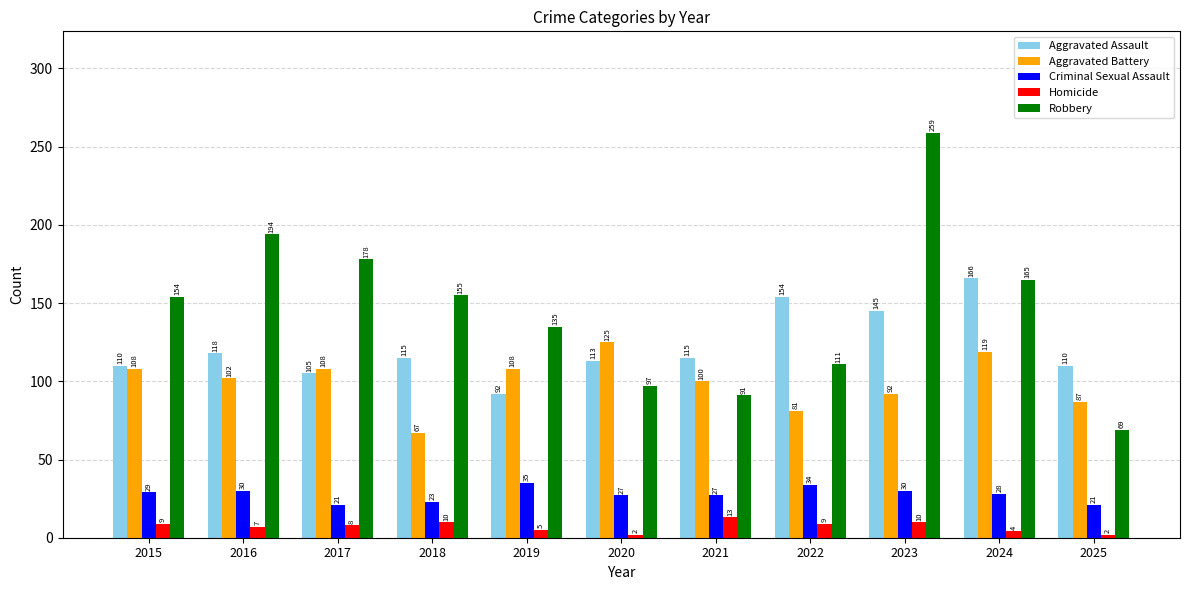

What are all the series names shown in the legend?

Aggravated Assault, Aggravated Battery, Criminal Sexual Assault, Homicide, Robbery